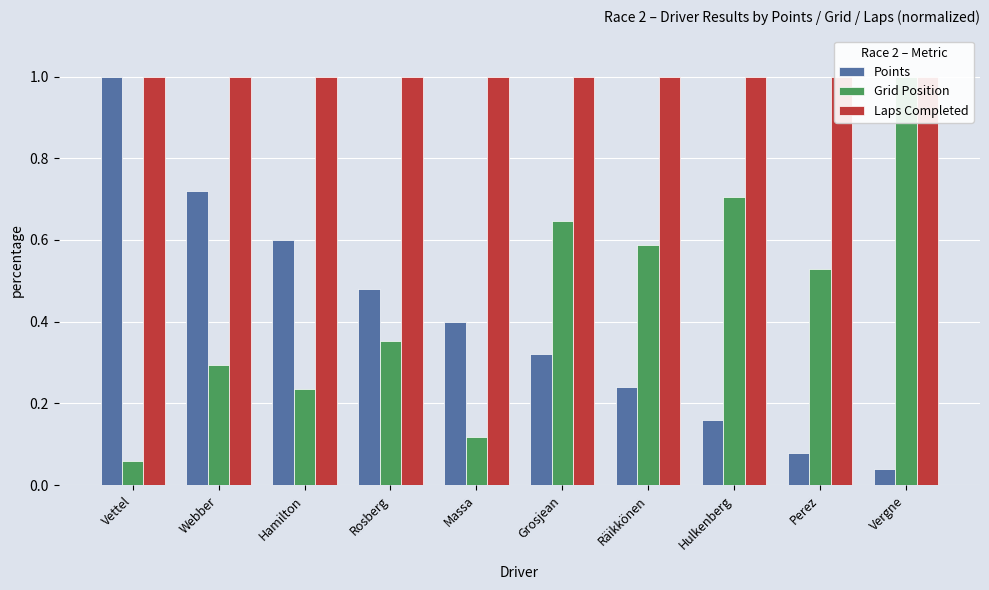

List the labels in order of Laps Completed value, smallest first.

Vettel, Webber, Hamilton, Rosberg, Massa, Grosjean, Räikkönen, Hulkenberg, Perez, Vergne